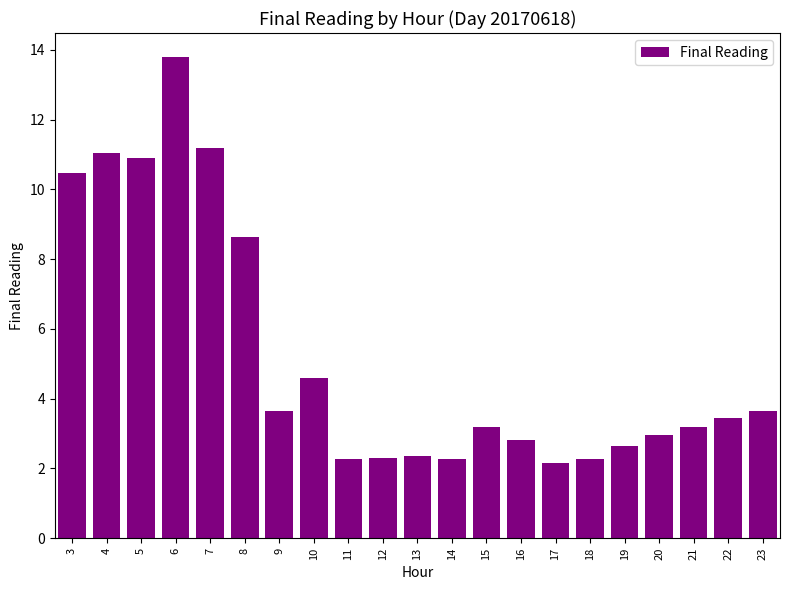

What is the value of the 19th bar from the left?

3.2